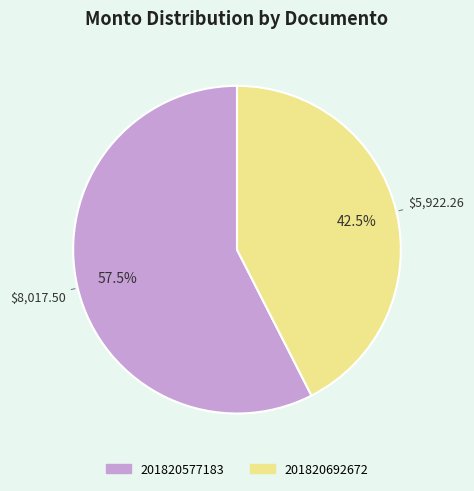

What is the total percentage of 201820692672 and 201820577183?

100.0%